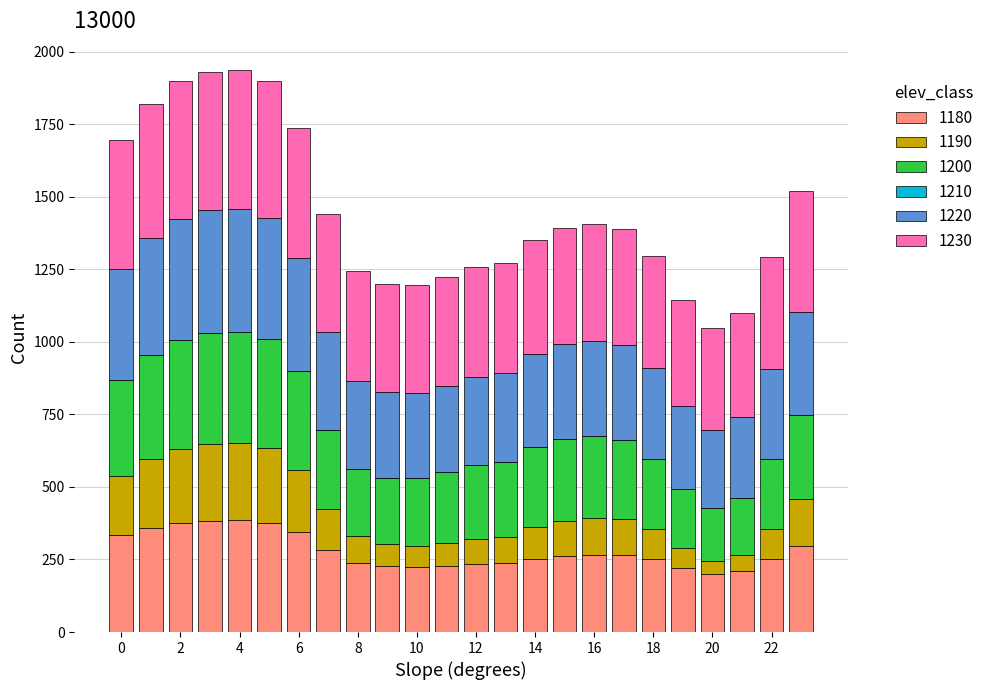

What is the maximum value for 1180?

384.9